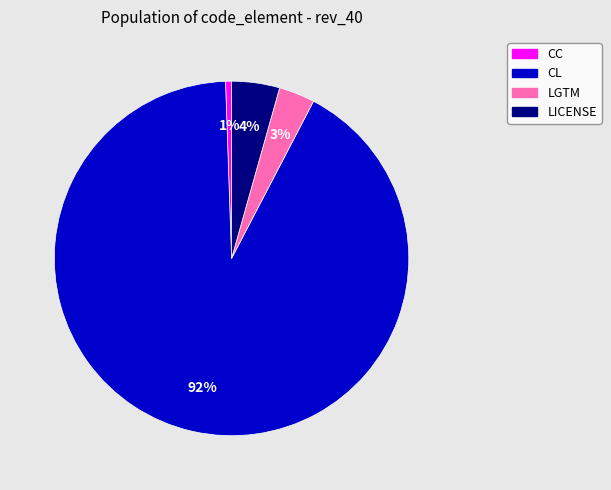

To the nearest percent, what is the difference between the largest and smallest slice percentages?

91%